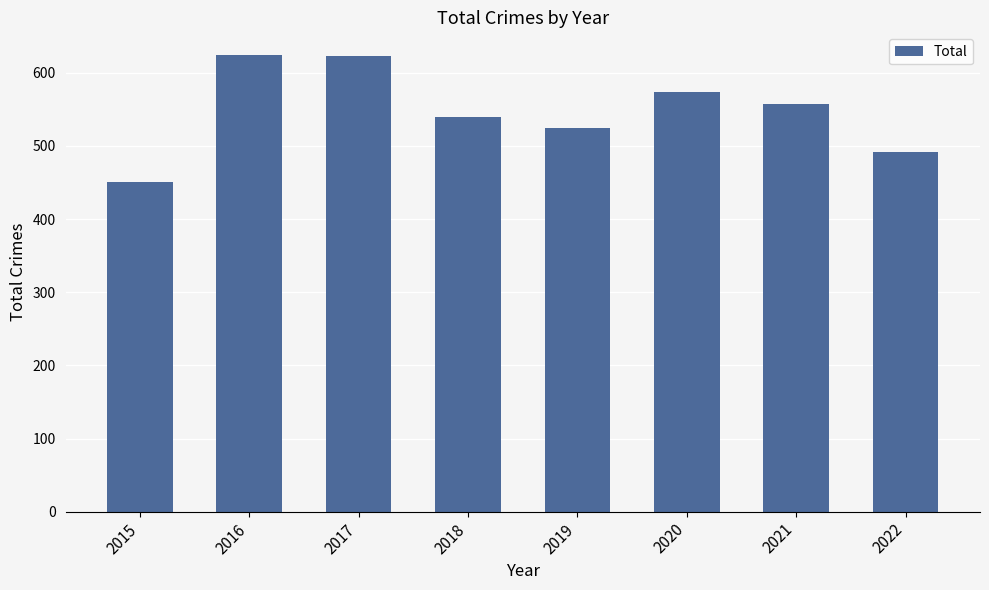

Is it true that the value at 2015 is 450?

True